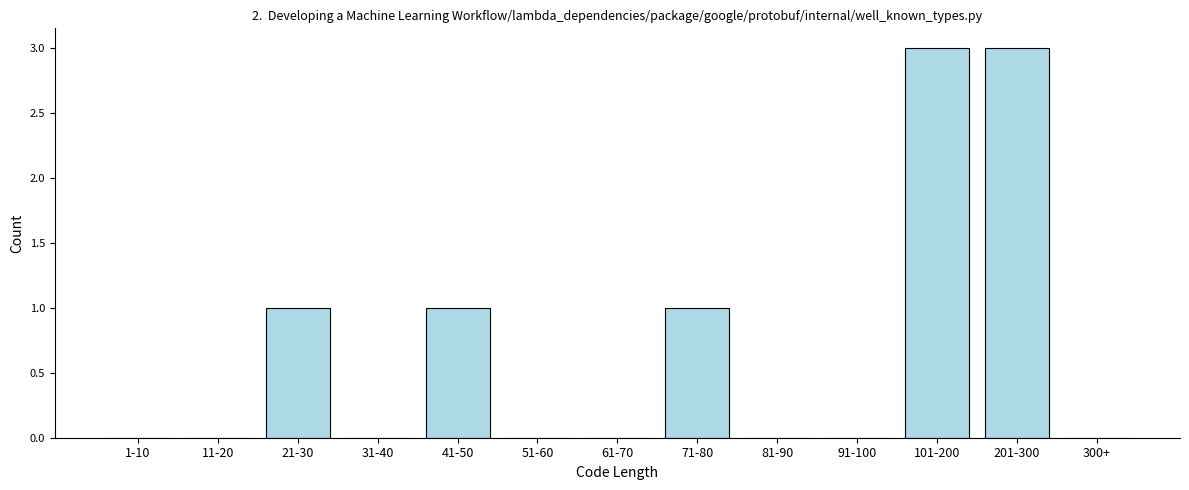

Reading left to right, extract all data points from this chart.

1-10=0	11-20=0	21-30=1	31-40=0	41-50=1	51-60=0	61-70=0	71-80=1	81-90=0	91-100=0	101-200=3	201-300=3	300+=0